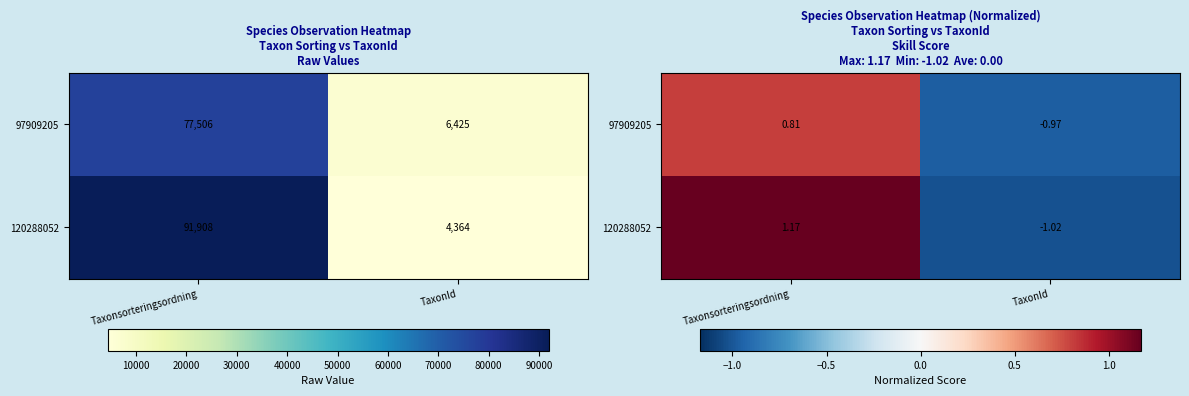

At which category is the sum across all series the highest?

Taxonsorteringsordning